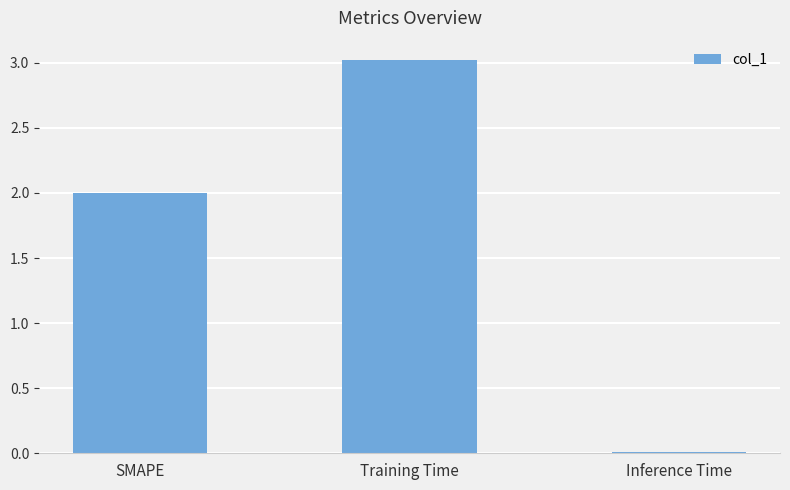

What is the average value?

1.7